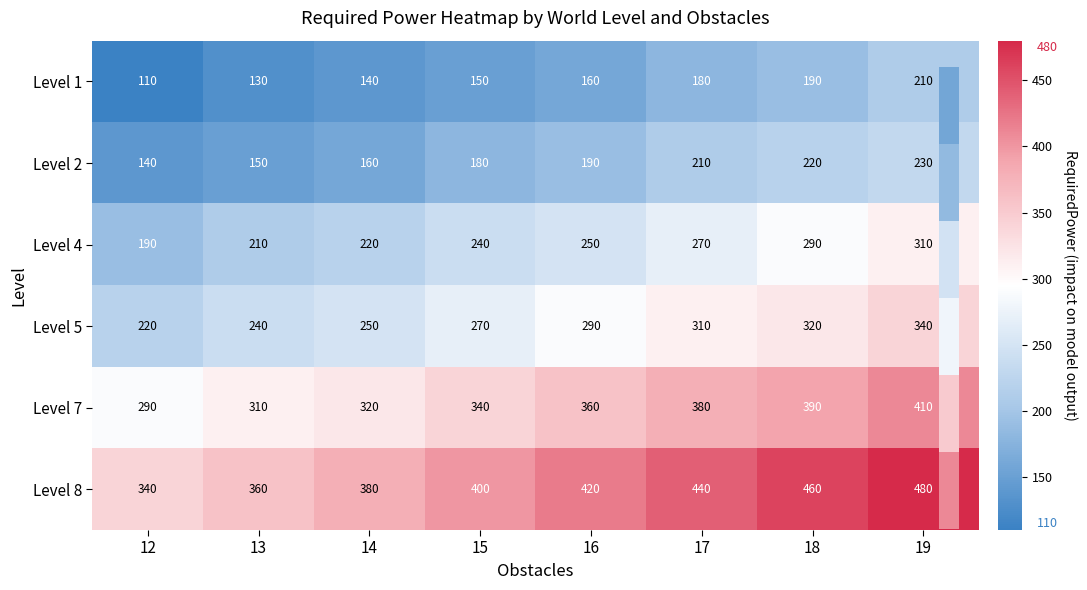

Which label corresponds to the smallest value in the chart?

12